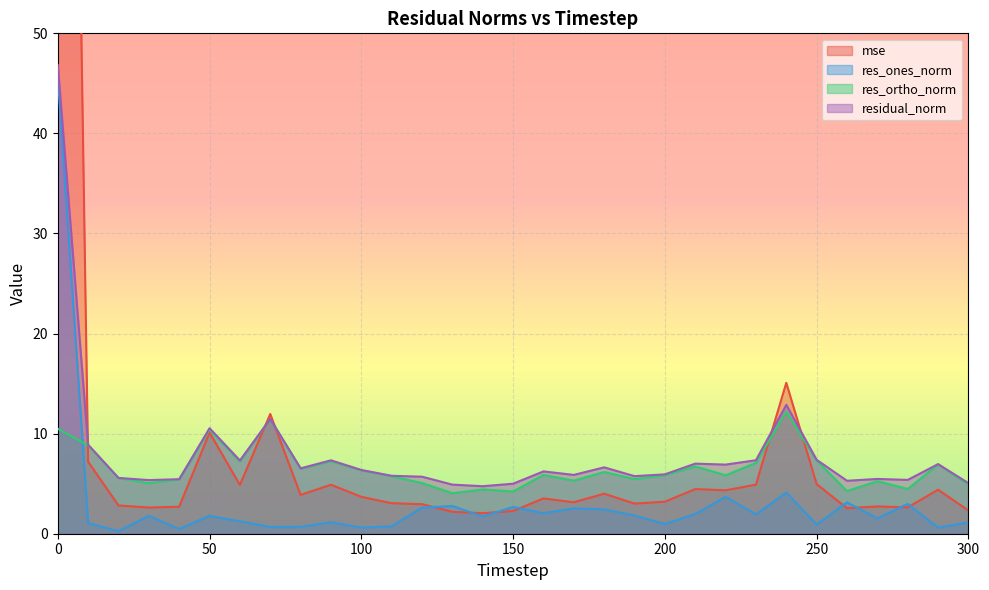

Reading right to left, extract all data points from this chart.

mse: 300=2.3	290=4.4	280=2.6	270=2.7	260=2.5	250=5.0	240=15.1	230=4.9	220=4.3	210=4.5	200=3.2	190=3.0	180=4.0	170=3.1	160=3.5	150=2.3	140=2.0	130=2.2	120=3.0	110=3.0	100=3.7	90=4.9	80=3.9	70=12.0	60=4.9	50=10.1	40=2.7	30=2.6	20=2.8	10=7.2	0=199.4
res_ones_norm: 300=1.1	290=0.6	280=3.0	270=1.5	260=3.1	250=0.9	240=4.1	230=1.9	220=3.7	210=2.0	200=1.0	190=1.8	180=2.4	170=2.5	160=2.0	150=2.7	140=1.7	130=2.8	120=2.6	110=0.7	100=0.6	90=1.1	80=0.7	70=0.7	60=1.2	50=1.8	40=0.5	30=1.8	20=0.3	10=1.1	0=45.6
res_ortho_norm: 300=4.9	290=6.9	280=4.5	270=5.3	260=4.3	250=7.3	240=12.2	230=7.1	220=5.8	210=6.7	200=5.9	190=5.5	180=6.2	170=5.3	160=5.9	150=4.2	140=4.4	130=4.0	120=5.1	110=5.7	100=6.3	90=7.2	80=6.5	70=11.5	60=7.2	50=10.4	40=5.4	30=5.1	20=5.6	10=8.8	0=10.5
residual_norm: 300=5.1	290=7.0	280=5.4	270=5.5	260=5.3	250=7.4	240=12.9	230=7.3	220=6.9	210=7.0	200=5.9	190=5.8	180=6.6	170=5.9	160=6.2	150=5.0	140=4.7	130=4.9	120=5.7	110=5.8	100=6.4	90=7.3	80=6.5	70=11.5	60=7.3	50=10.5	40=5.4	30=5.4	20=5.6	10=8.9	0=46.8